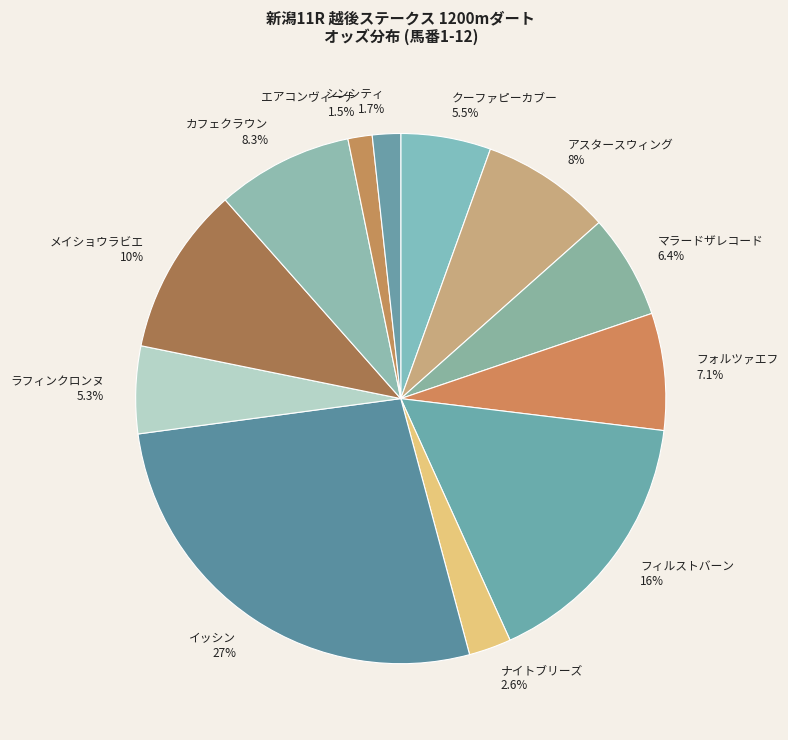

Does any single category account for the majority?

No